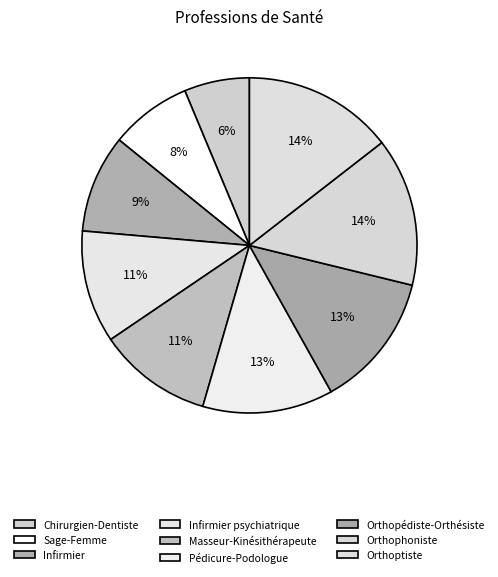

What is the largest slice in the pie chart?

Orthoptiste